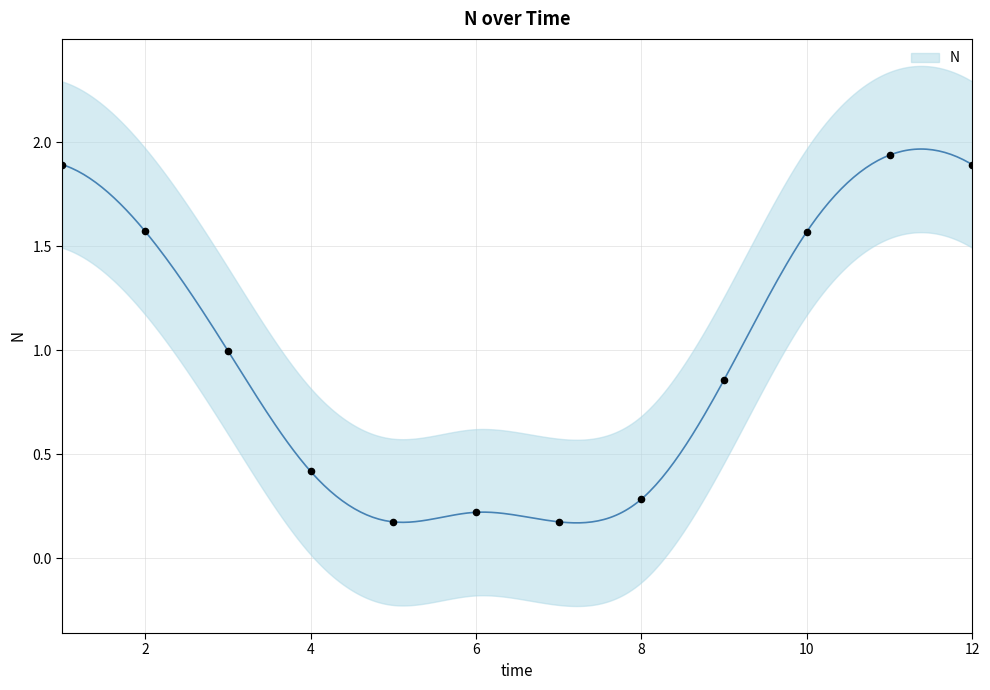

What is the ratio of the value at 5 to the value at 1?

0.1